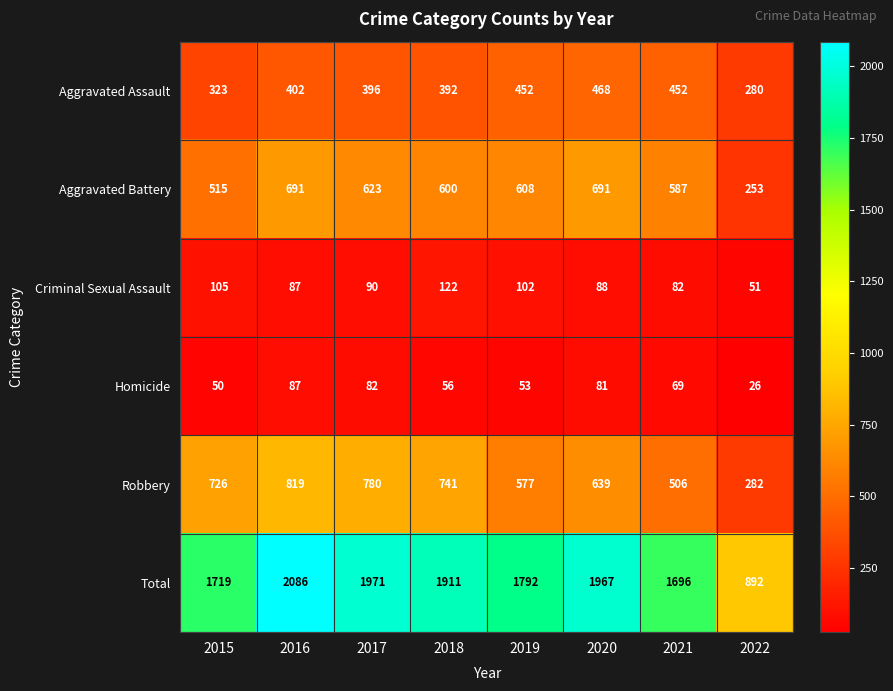

List the labels in order of Criminal Sexual Assault value, smallest first.

2022, 2021, 2016, 2020, 2017, 2019, 2015, 2018